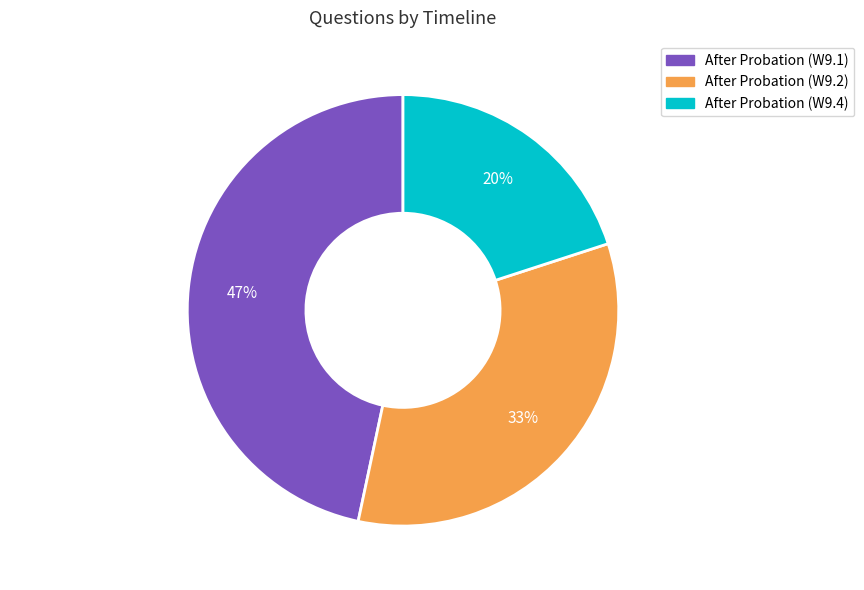

Is After Probation (W9.4) the majority of the pie?

No